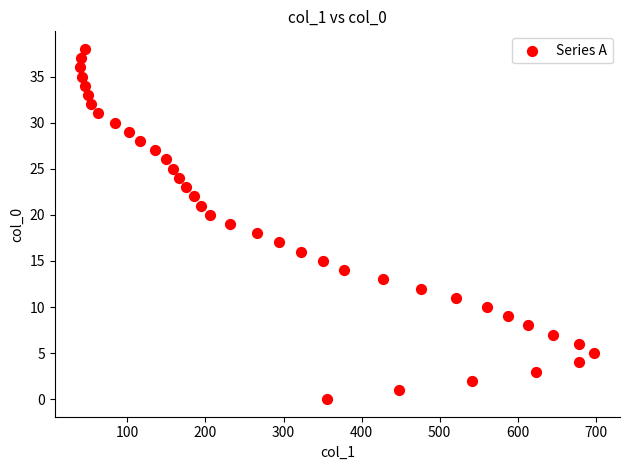

What is the range of X values (max minus min)?

658